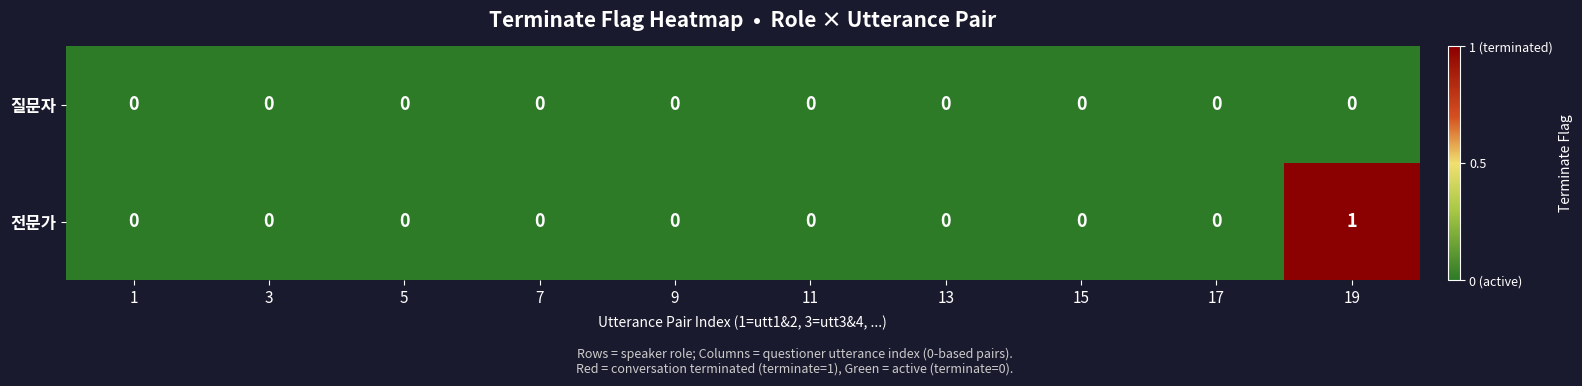

Which series has the largest range (max minus min)?

전문가